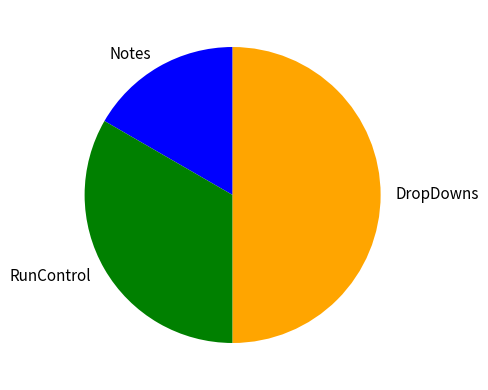

True or false: DropDowns accounts for 45% of the total.

False